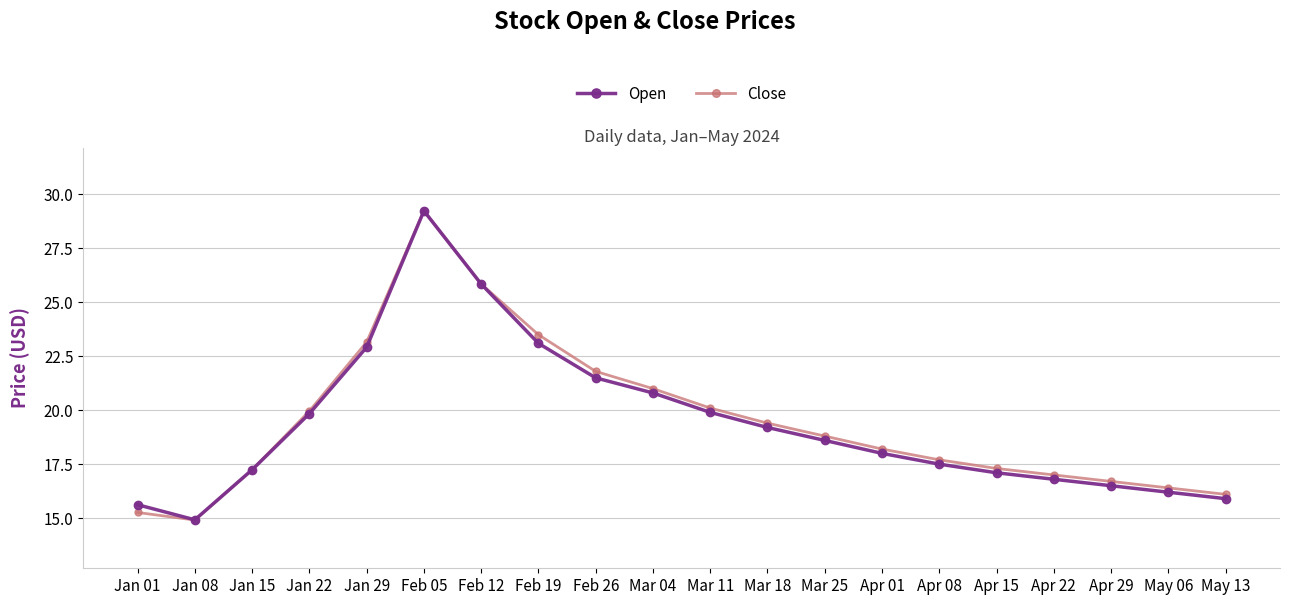

How many lines are shown in the chart?

2